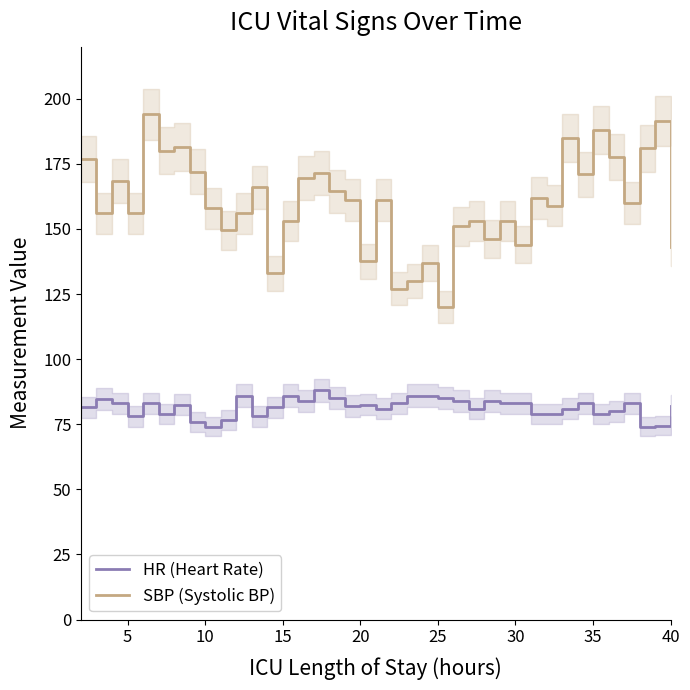

In SBP (Systolic BP), how many points are higher than both neighbors (excluding endpoints)?

13